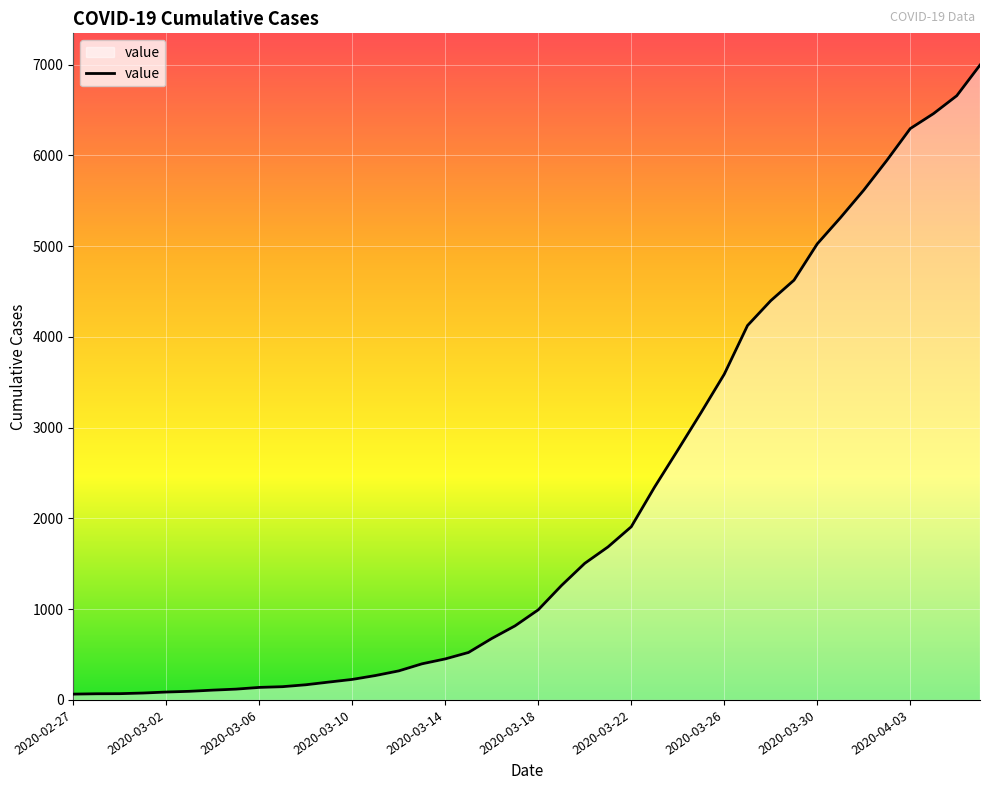

What is the greatest value displayed?

6995